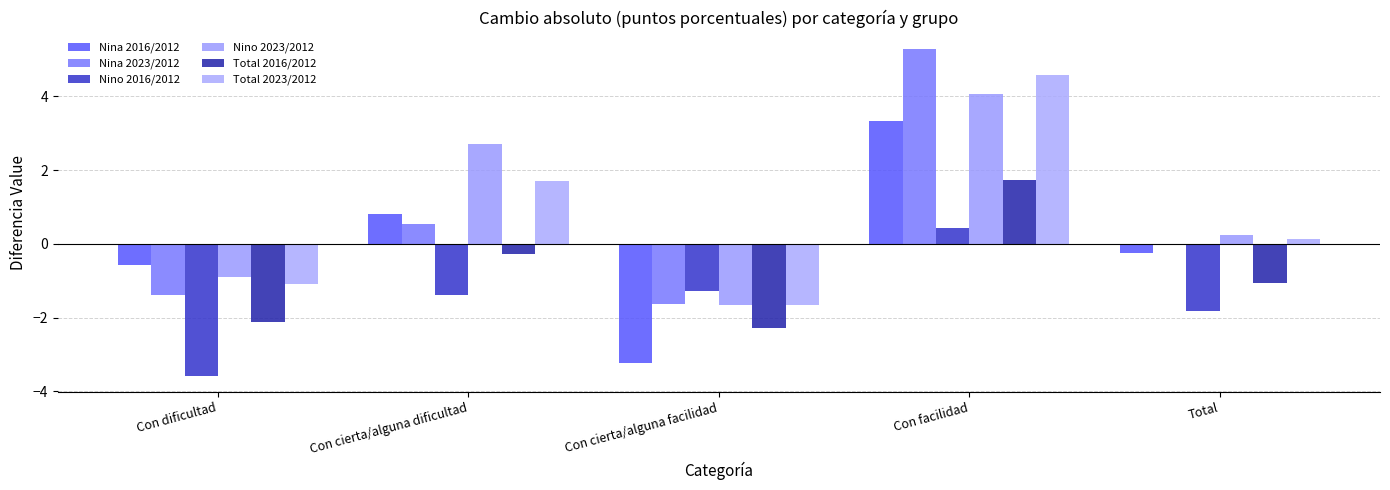

How many values in the Nino 2016/2012 series are below -1?

4